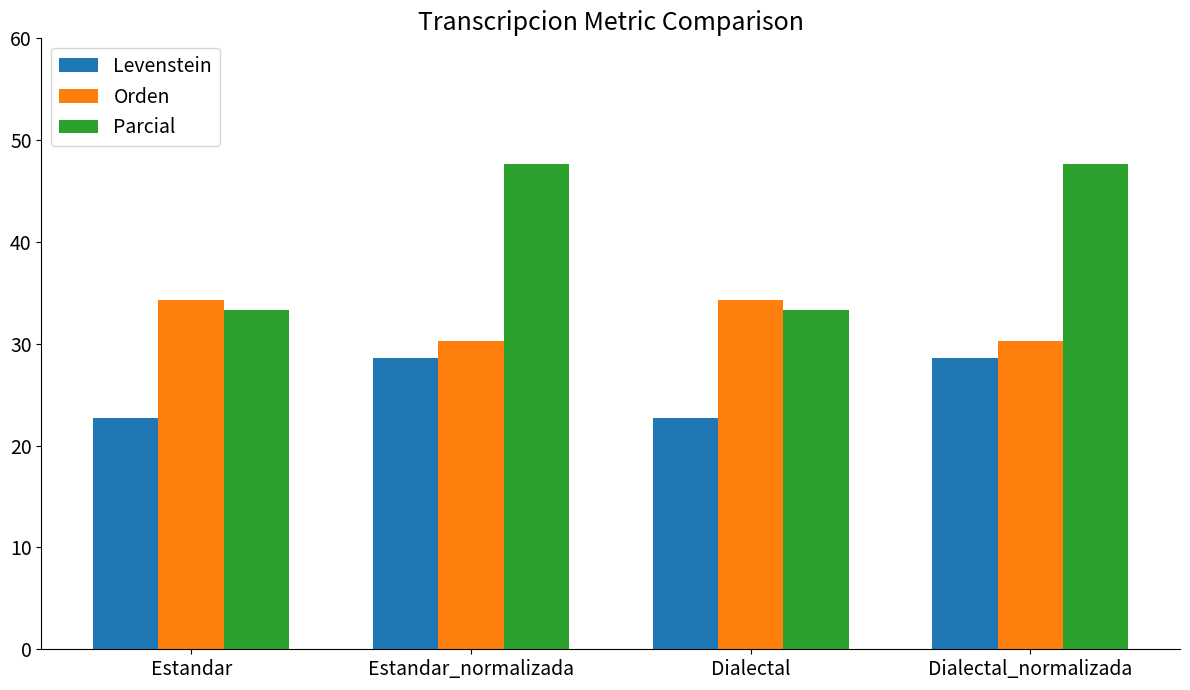

The Orden series shows 17.7 at Estandar_normalizada. True or false?

False